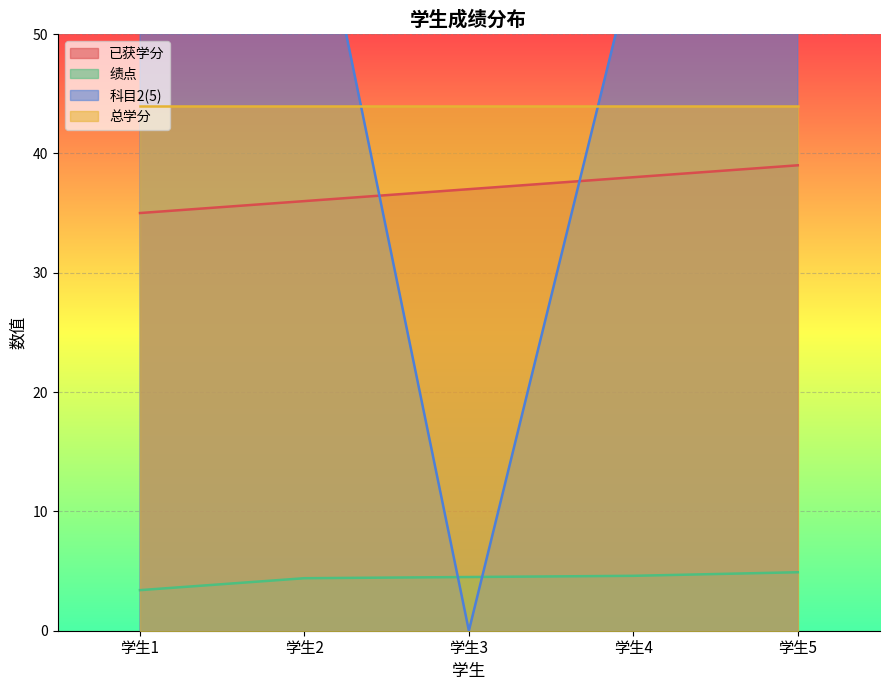

Rank the categories by 绩点 value from highest to lowest.

学生5, 学生4, 学生3, 学生2, 学生1